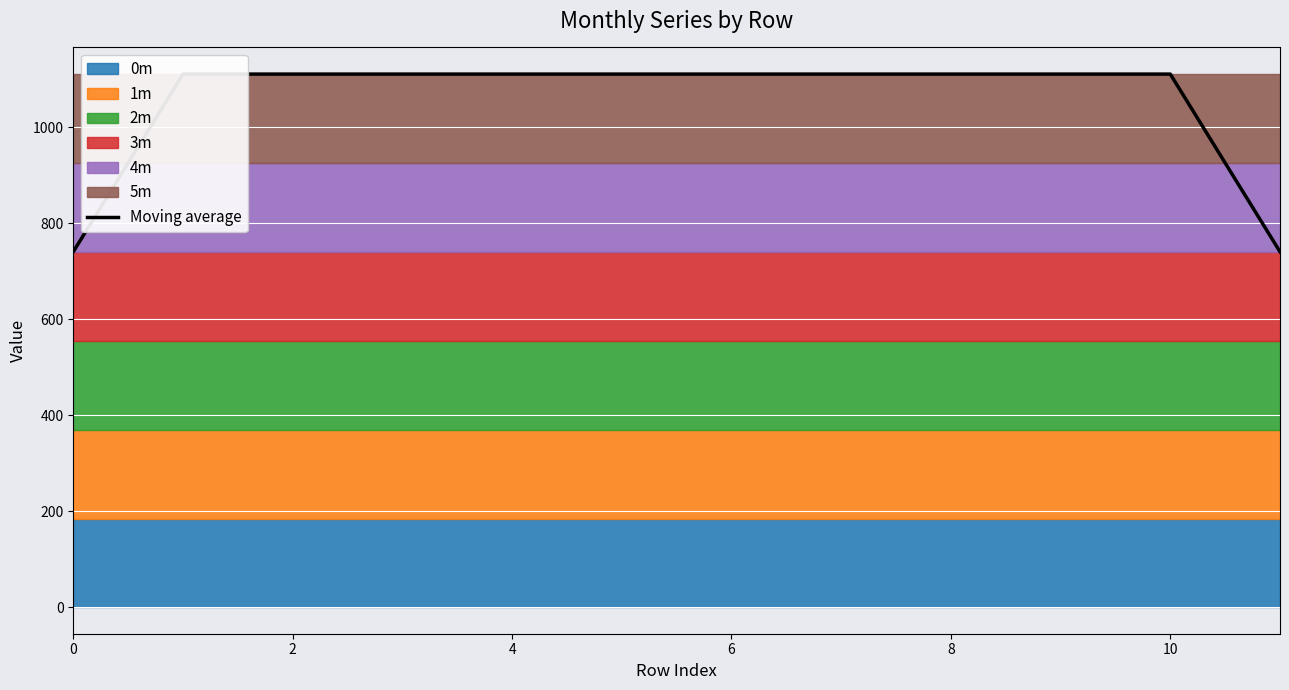

How many data points are less than 1111?

2